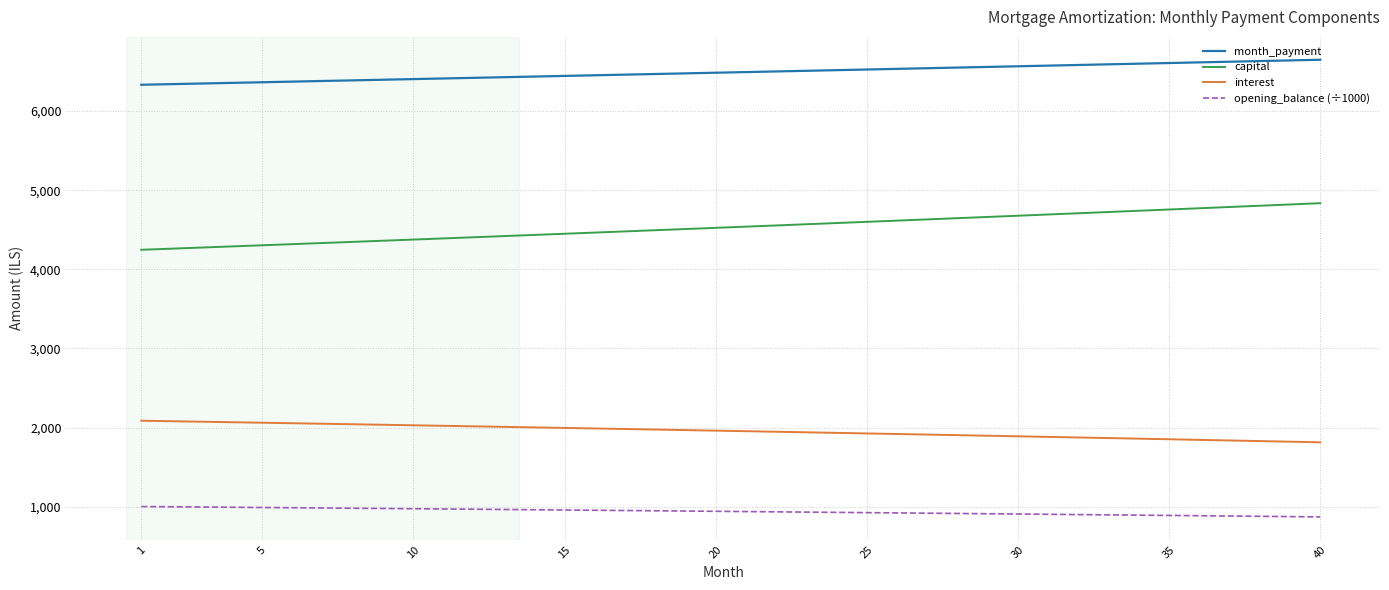

How many lines are shown in the chart?

4